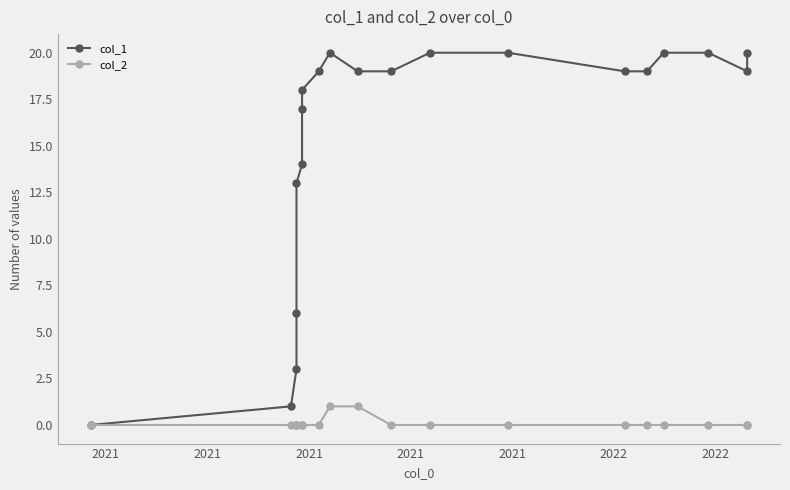

Count the col_2 values in the range 0 to 1.

20